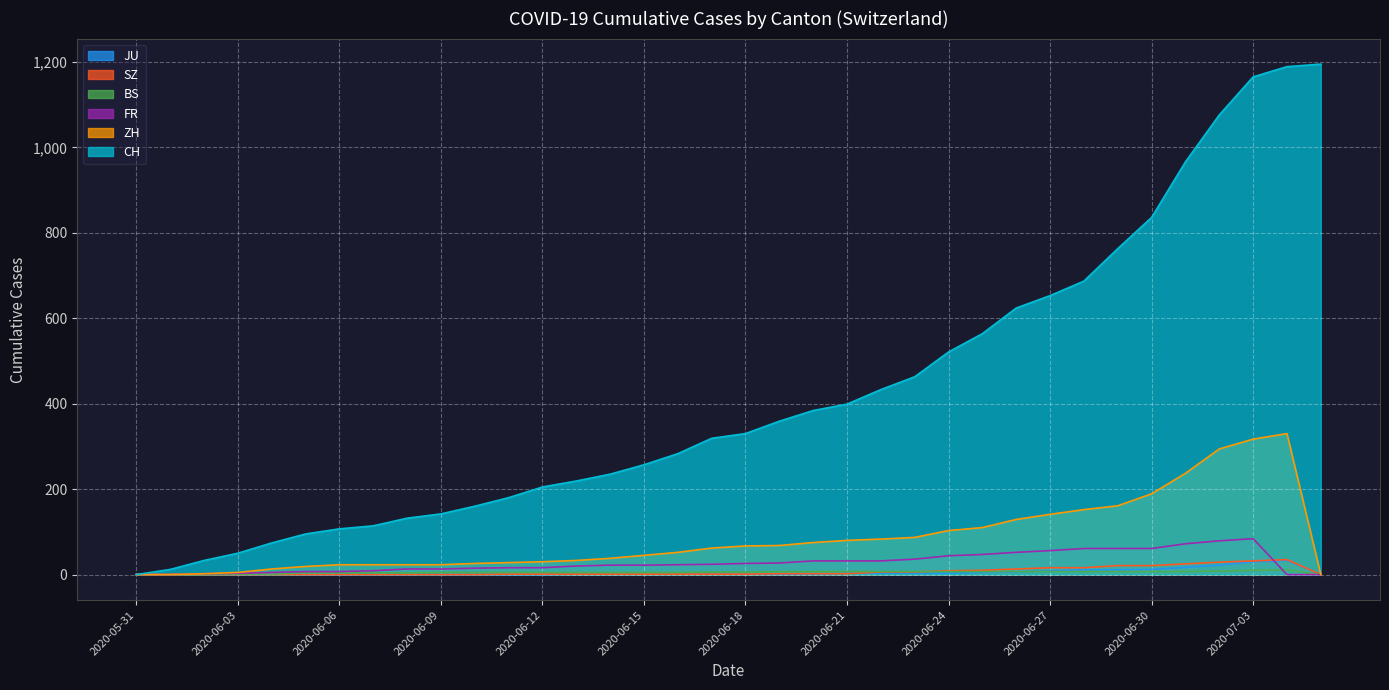

True or false: SZ has more than 2 interior local peaks.

False